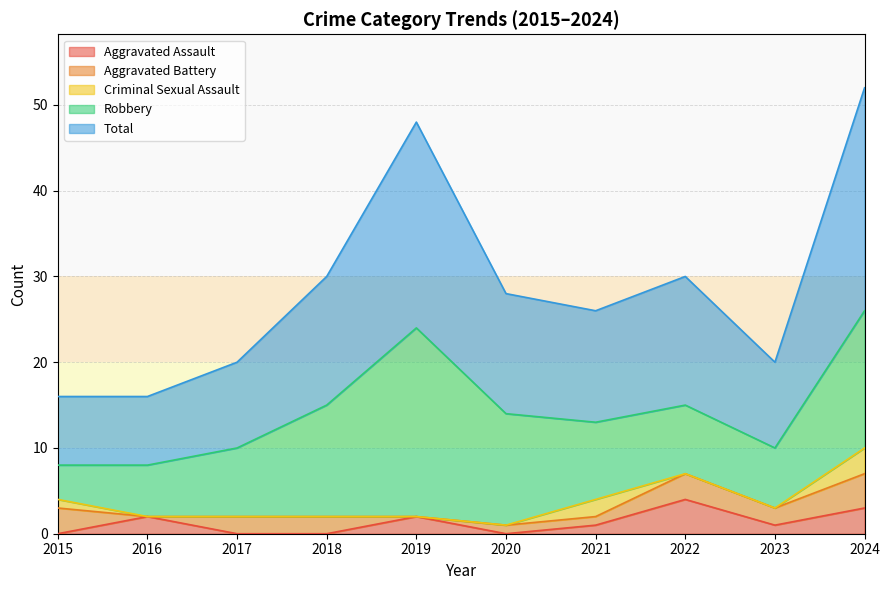

At which category does Robbery reach its first local valley?

2023